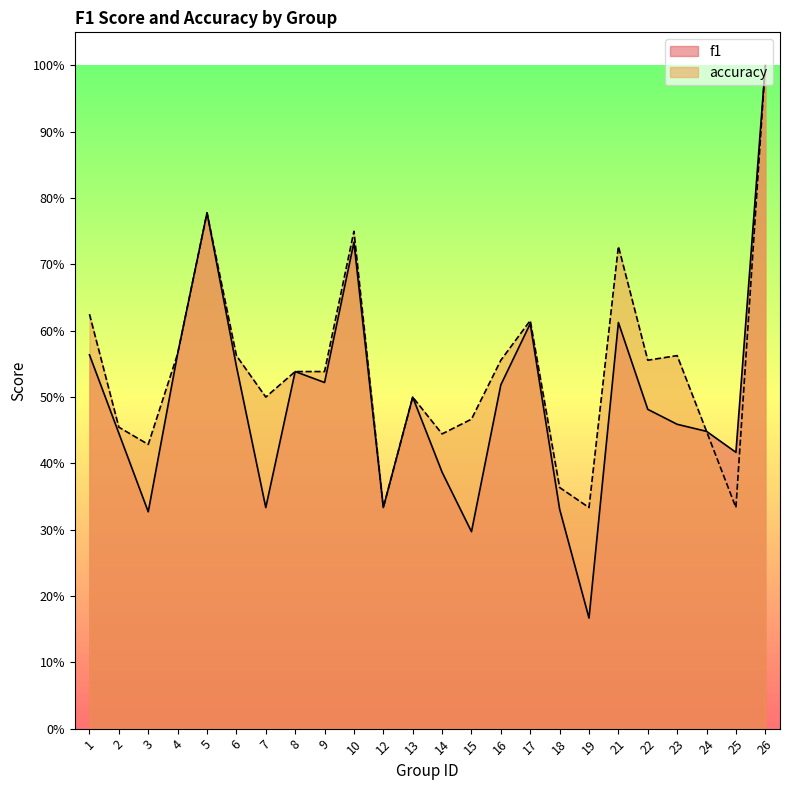

List the series in order of their peak value, highest first.

f1, accuracy